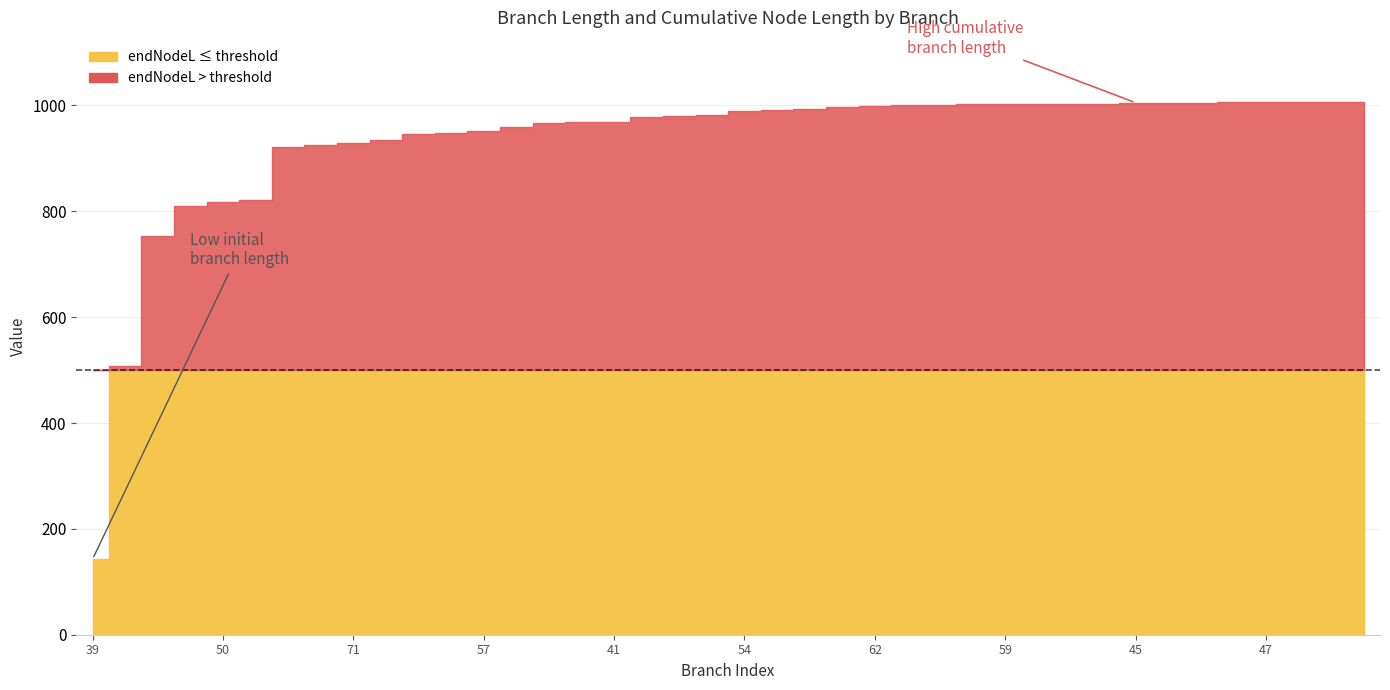

What is the label of the 3rd point from the left?

45